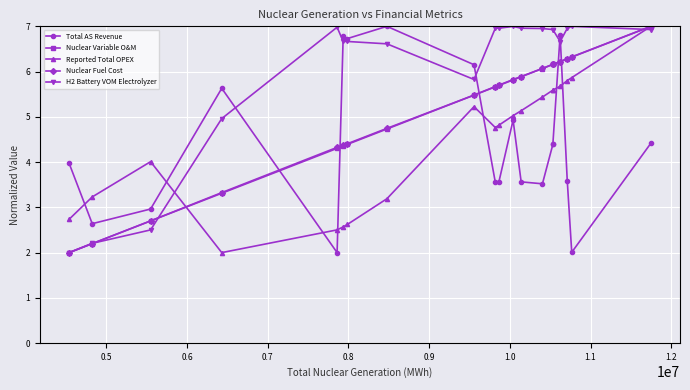

Count the number of data series in this chart.

5